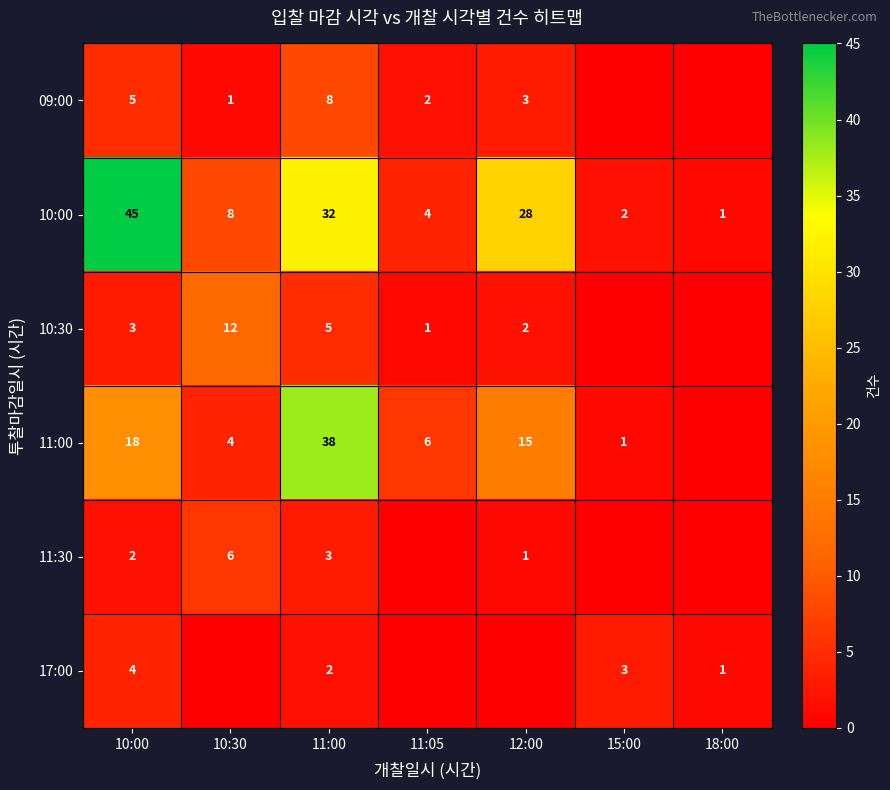

At which label does 10:00 reach its peak?

10:00